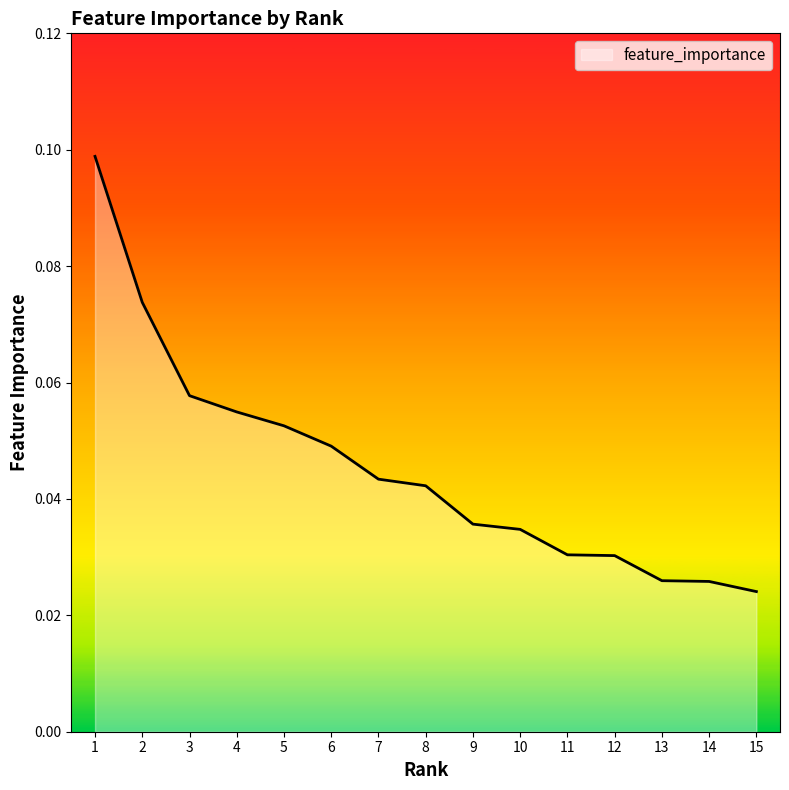

True or false: the data shows 0.0 at 5.

False